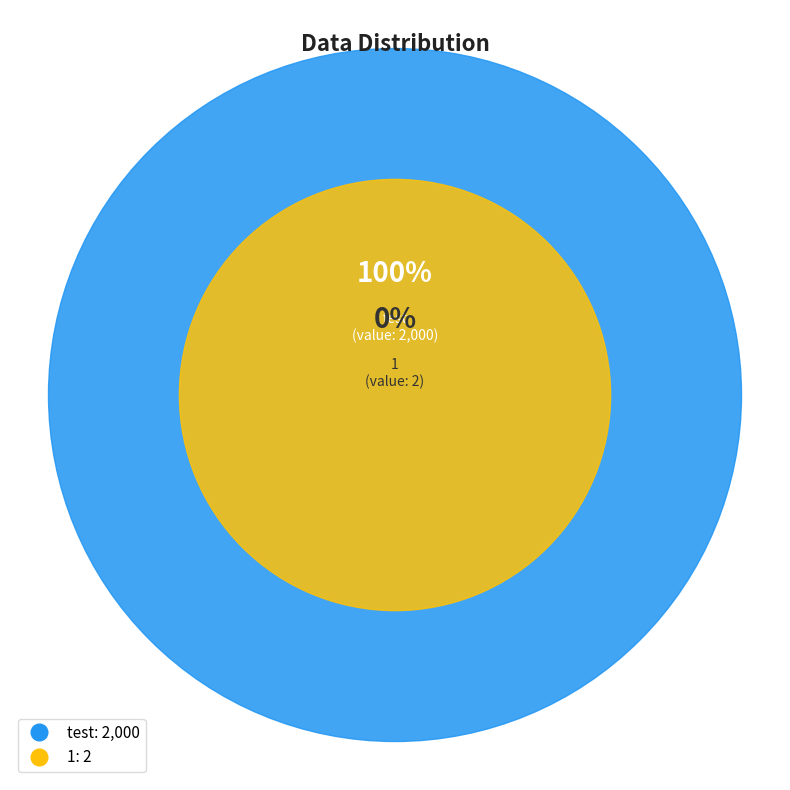

To the nearest percent, what is the combined percentage of test and 1?

100%